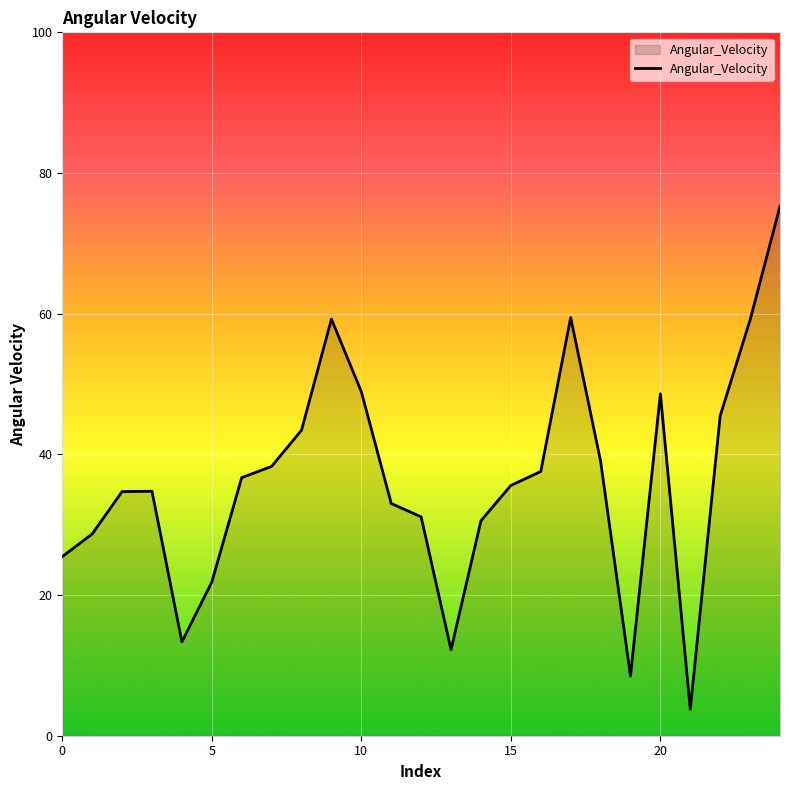

What is the difference between the maximum and minimum values?

71.5